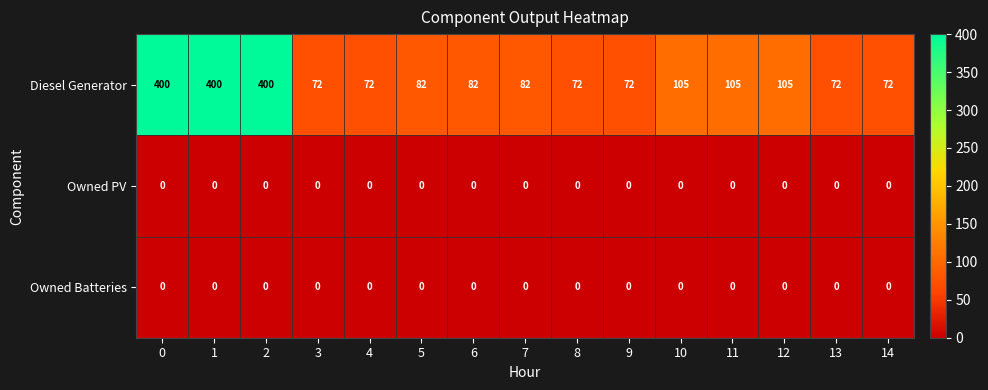

Which series has the widest spread of values?

Diesel Generator